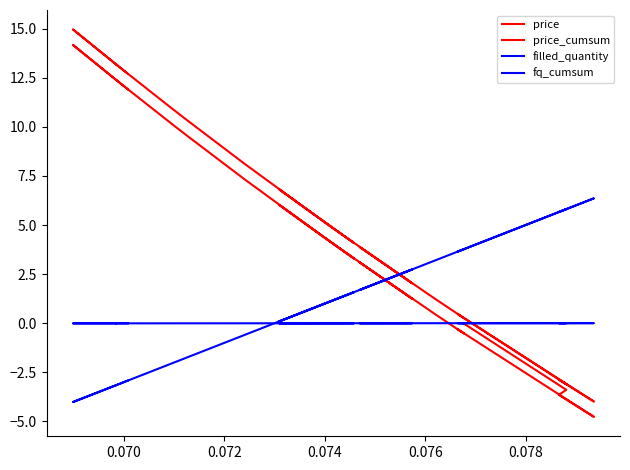

What are all the series names shown in the legend?

price, price_cumsum, filled_quantity, fq_cumsum